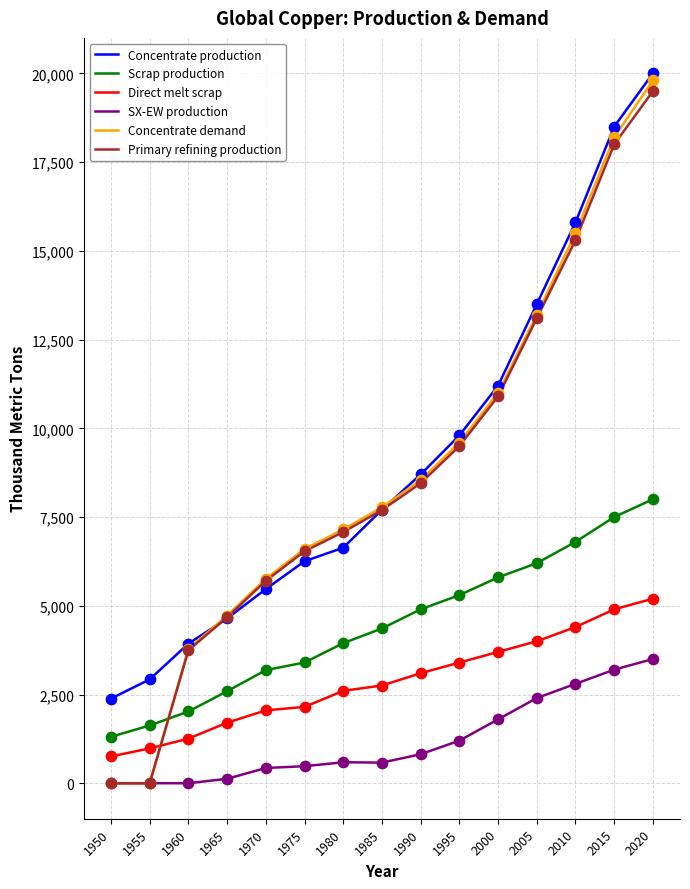

What are all the series names shown in the legend?

Concentrate production, Scrap production, Direct melt scrap, SX-EW production, Concentrate demand, Primary refining production